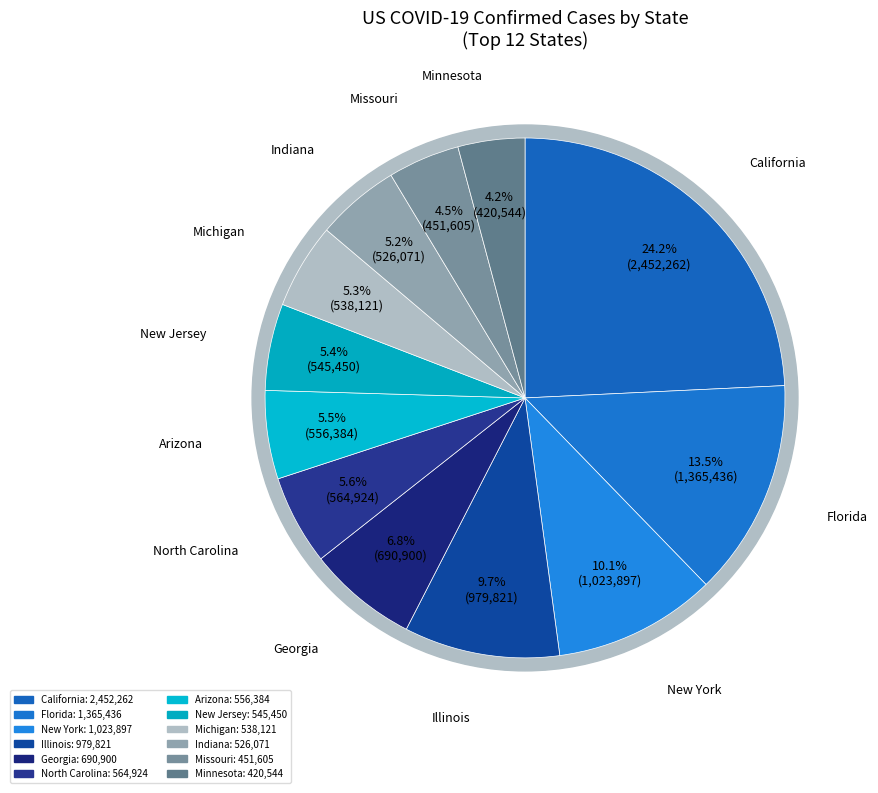

What is the change in value from North Carolina to Minnesota?

-144380